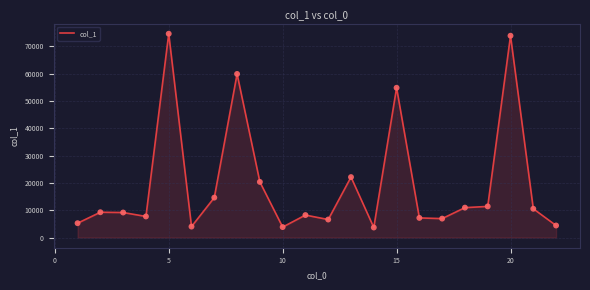

What is the smallest value displayed?

3674.3